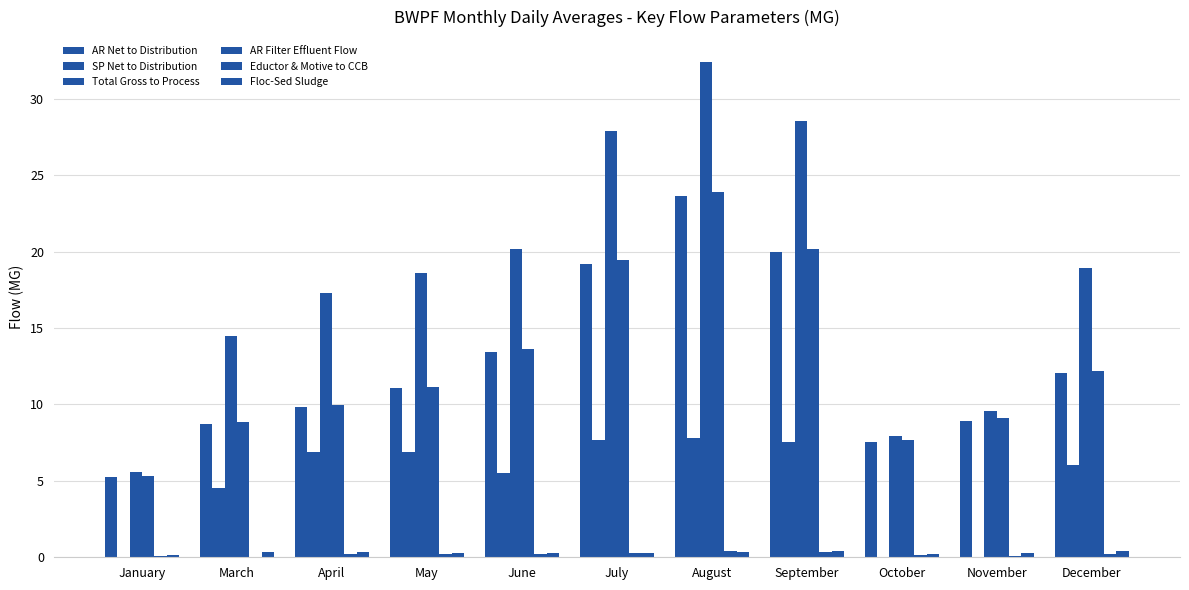

Is the value of Floc-Sed Sludge at May greater than the value of AR Filter Effluent Flow at August?

No